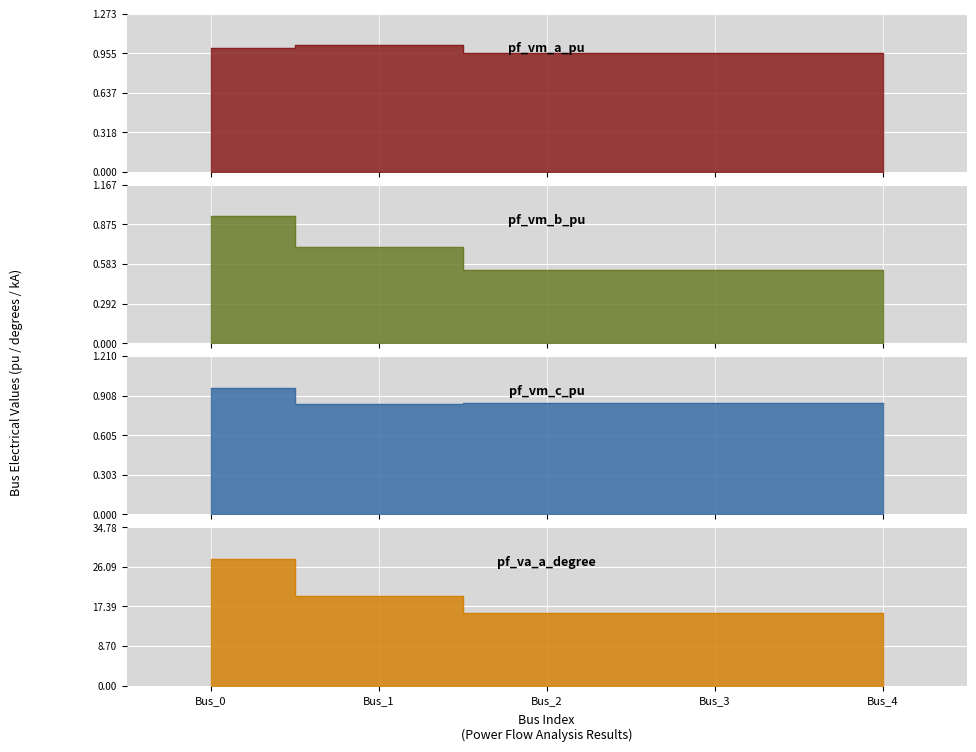

True or false: pf_va_a_degree and pf_vm_a_pu cross at least once.

False